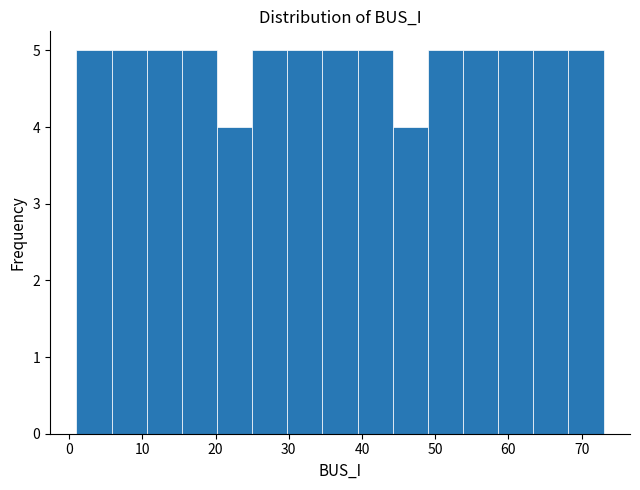

Reading left to right, transcribe this chart: for each bar, give the range it covers on the x-axis and its height. Neither the bar edges nor the heights are printed on the chart, so give them approximately, as read against the axes.

1.0 to 5.8: 5
5.8 to 10.6: 5
10.6 to 15.4: 5
15.4 to 20.2: 5
20.2 to 25.0: 4
25.0 to 29.8: 5
29.8 to 34.6: 5
34.6 to 39.4: 5
39.4 to 44.2: 5
44.2 to 49.0: 4
49.0 to 53.8: 5
53.8 to 58.6: 5
58.6 to 63.4: 5
63.4 to 68.2: 5
68.2 to 73.0: 5